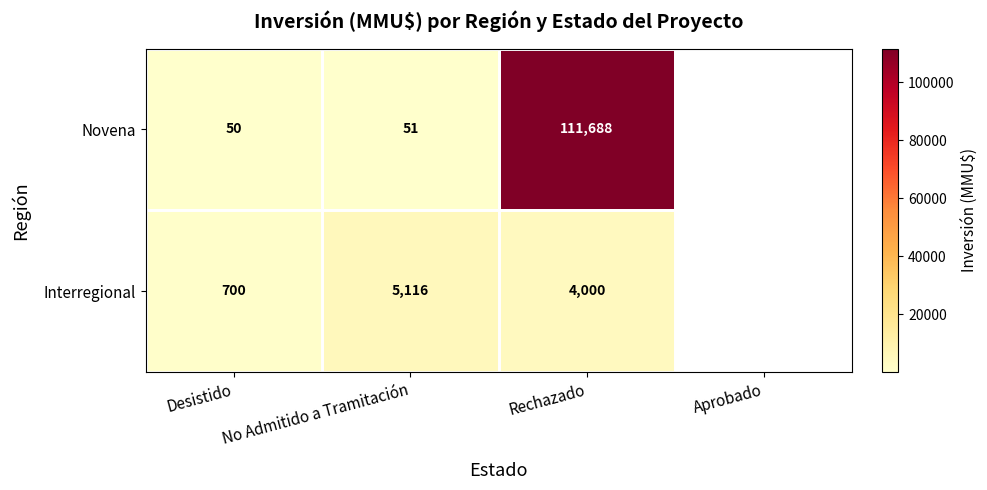

What is the difference between the Interregional values at Desistido and No Admitido a Tramitación?

4416